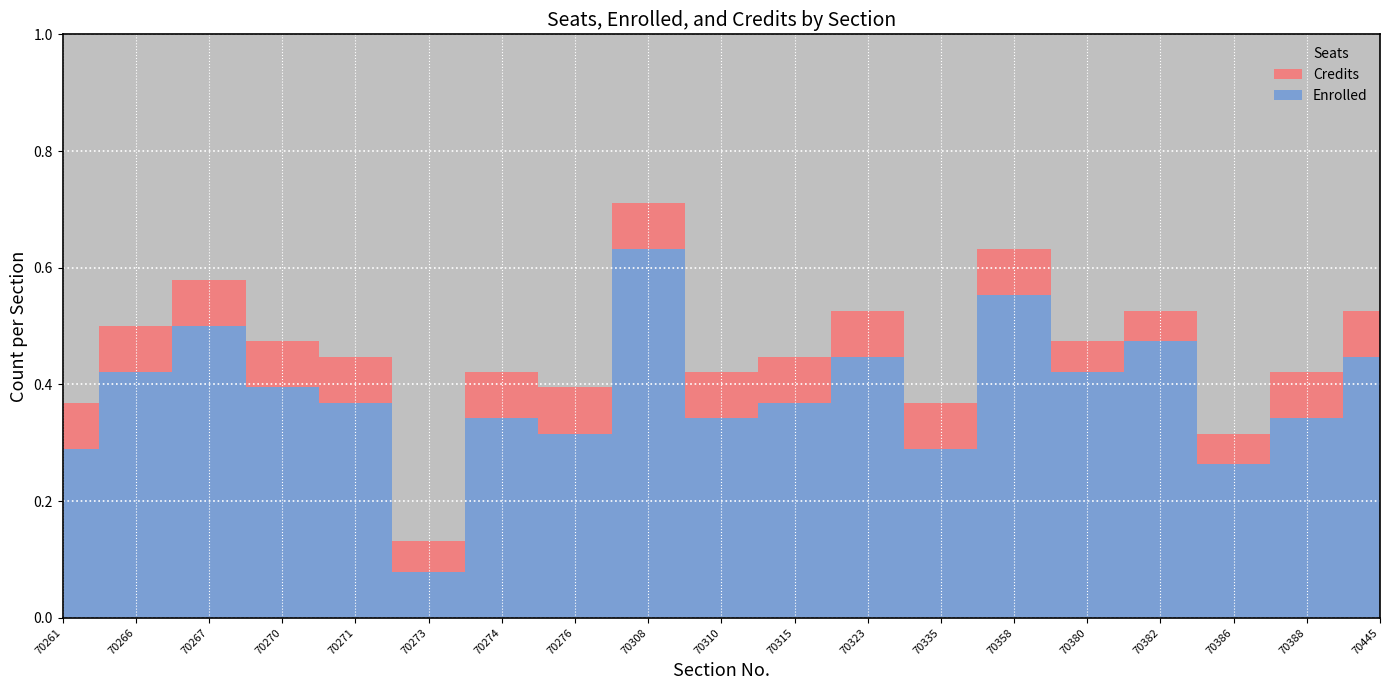

Reading left to right, extract all data points from this chart.

Enrolled: 70261=11	70266=16	70267=19	70270=15	70271=14	70273=3	70274=13	70276=12	70308=24	70310=13	70315=14	70323=17	70335=11	70358=21	70380=16	70382=18	70386=10	70388=13	70445=17
Credits: 70261=3	70266=3	70267=3	70270=3	70271=3	70273=2	70274=3	70276=3	70308=3	70310=3	70315=3	70323=3	70335=3	70358=3	70380=2	70382=2	70386=2	70388=3	70445=3
Seats: 70261=38	70266=38	70267=38	70270=38	70271=38	70273=38	70274=38	70276=38	70308=38	70310=38	70315=38	70323=38	70335=38	70358=38	70380=38	70382=38	70386=38	70388=38	70445=38